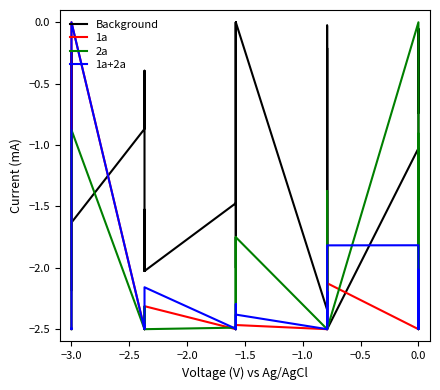

Reading right to left, transcribe all the data shown in this chart.

Background: -0.7	-0.1	-1.0	-1.0	-1.4	-1.0	-2.5	-0.0	-0.2	-2.3	-0.2	-2.3	0.0	-1.5	0.0	-2.0	-1.7	-1.5	-2.0	-2.0	-1.5	-2.0	-0.4	-0.9	-1.6	-0.2	-2.2	-2.2	-0.2	-0.9
1a: -2.2	-2.3	-2.5	-2.5	-2.5	-2.5	-2.1	-2.5	-2.3	-2.5	-2.5	-2.5	-2.5	-2.5	-2.5	-2.5	-2.5	-2.5	-2.3	-2.5	-2.5	-2.5	-2.5	-2.5	0.0	-2.5	-2.5	-2.5	-2.5	-2.5
2a: -0.9	-1.3	-2.5	-2.5	-2.3	0.0	-2.5	-2.5	-2.5	-2.3	-1.4	-2.5	-1.8	-2.5	-1.8	-2.4	-2.5	-2.5	-2.5	-2.5	-2.4	-2.5	-2.3	-2.5	-0.9	-2.5	-2.5	-2.5	-2.5	-2.5
1a+2a: -2.0	-2.1	-2.5	-2.5	-2.4	-1.8	-1.8	-2.5	-2.2	-2.4	-2.2	-2.5	-2.4	-2.5	-2.3	-2.5	-2.5	-2.5	-2.2	-2.4	-2.5	-2.5	-2.5	-2.5	0.0	-2.5	-2.5	-2.5	-2.5	-2.5